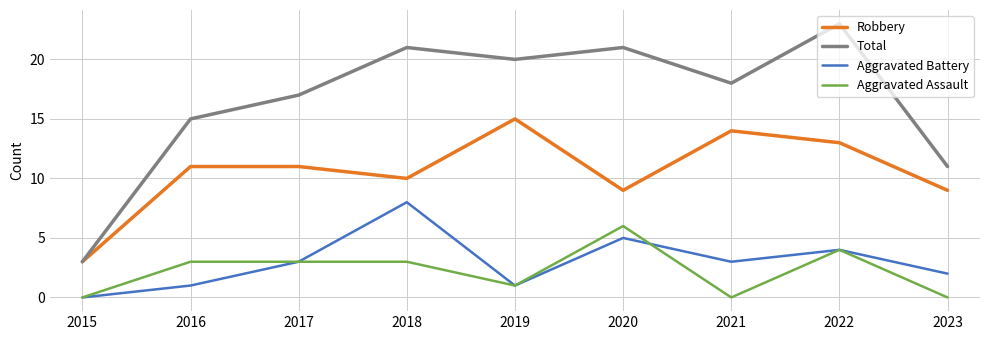

Is this an area chart (filled region under the line)?

No